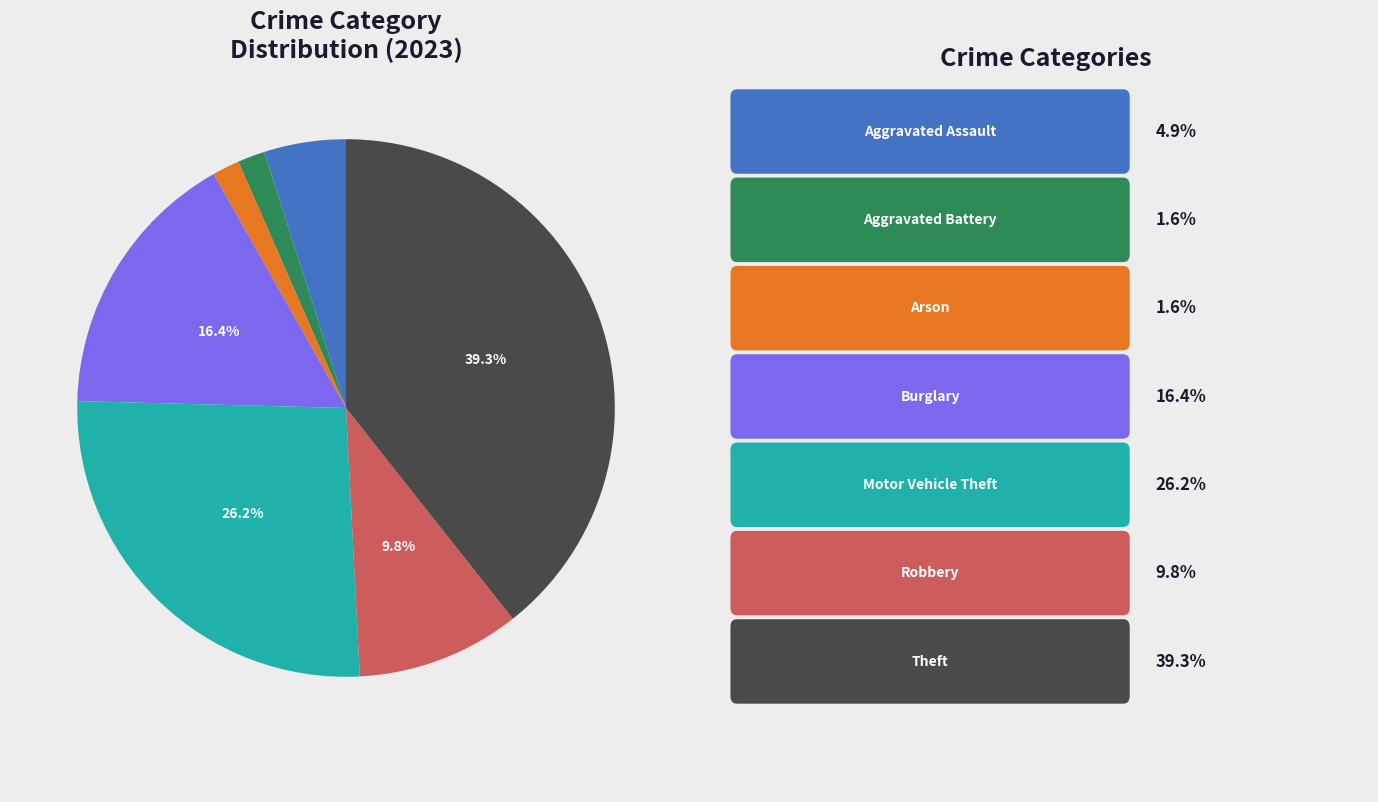

How many segments does this pie chart have?

7